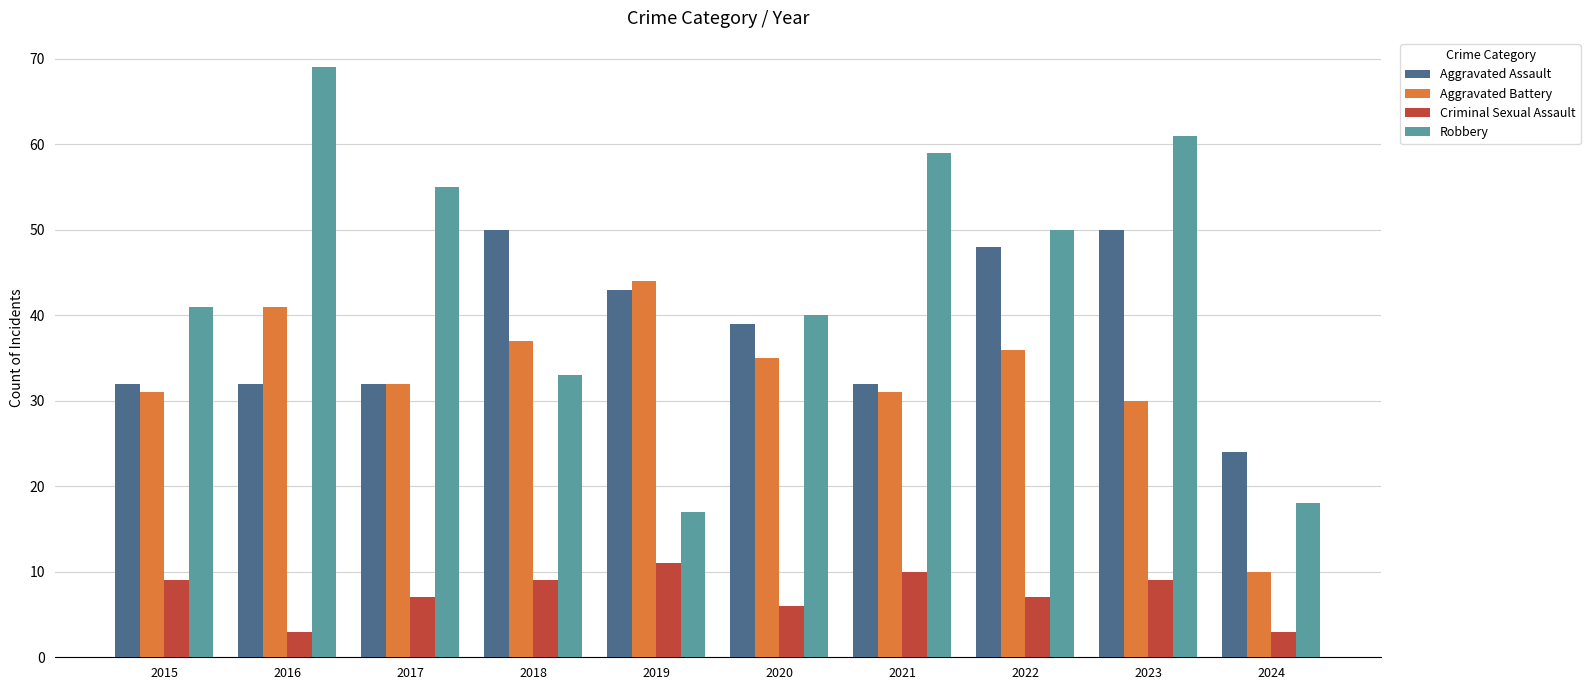

What is the maximum value shown in the chart?

69